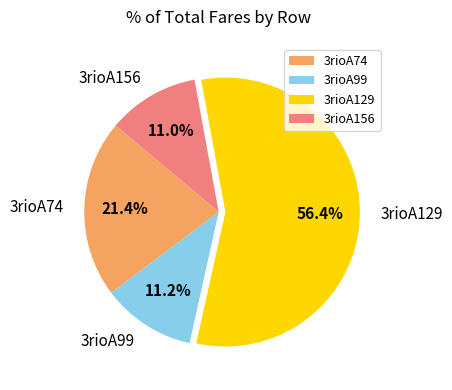

What is the majority slice?

3rioA129